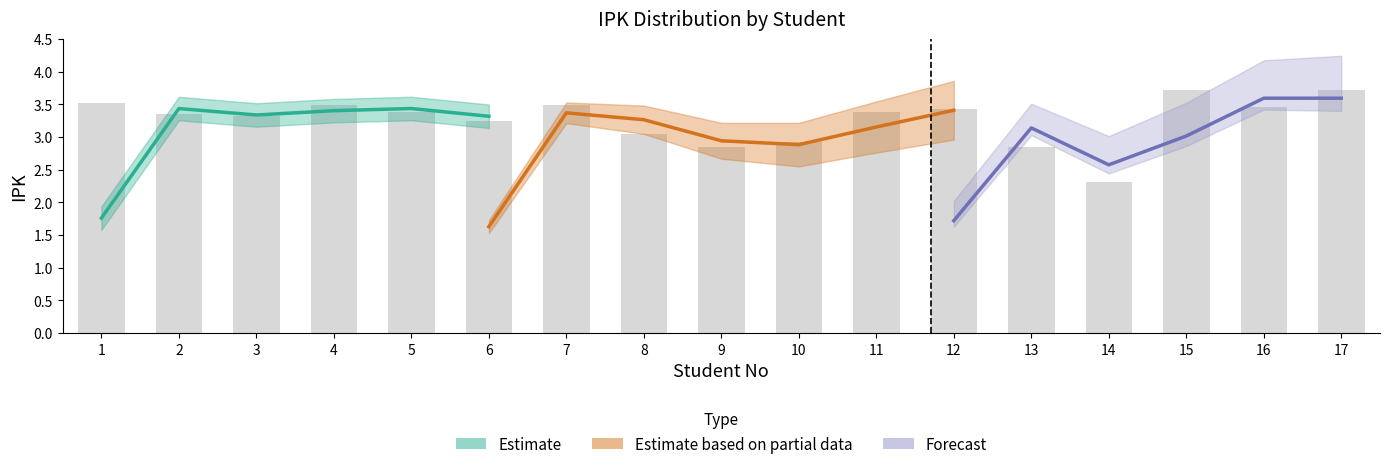

Which label corresponds to the smallest value in the chart?

14